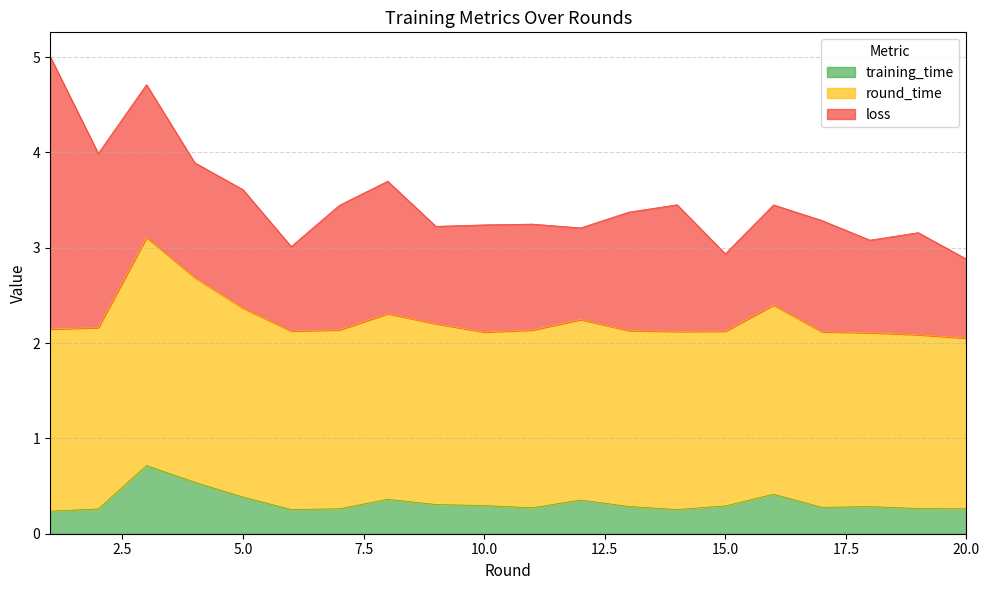

Is it true that round_time equals 2.4 at 16?

True